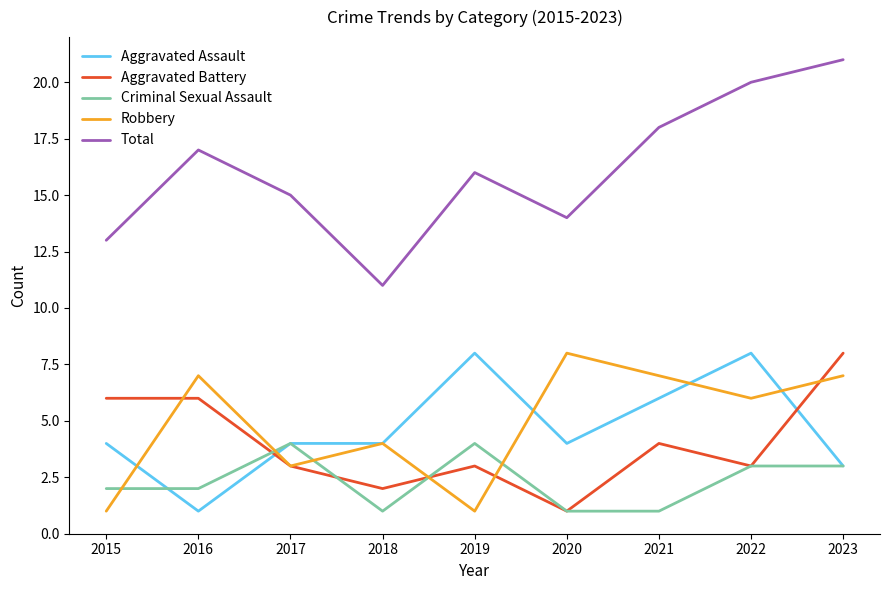

What is the sum of the Aggravated Assault values at 2020 and 2017?

8